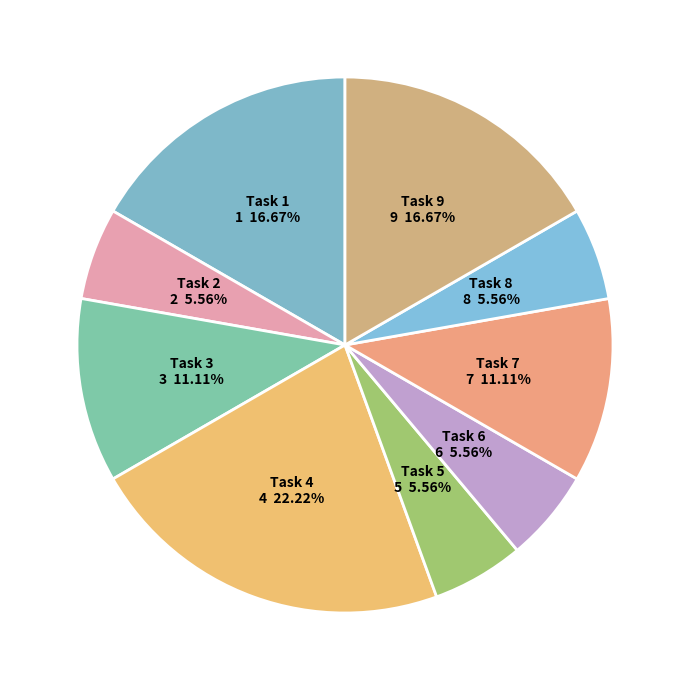

What percentage do Task 3 and Task 2 together represent?

16.7%